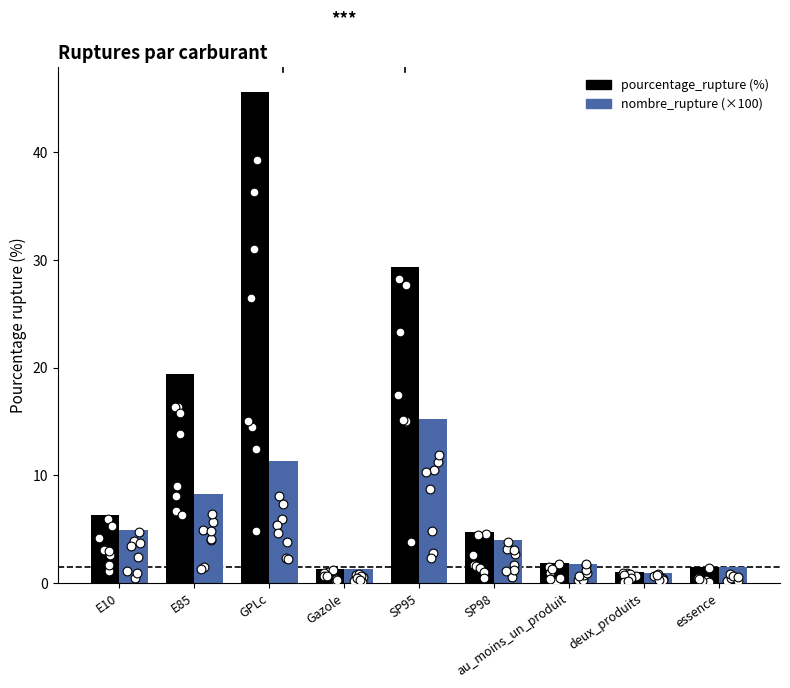

What are all the series names shown in the legend?

pourcentage_rupture, nombre_rupture (×100)